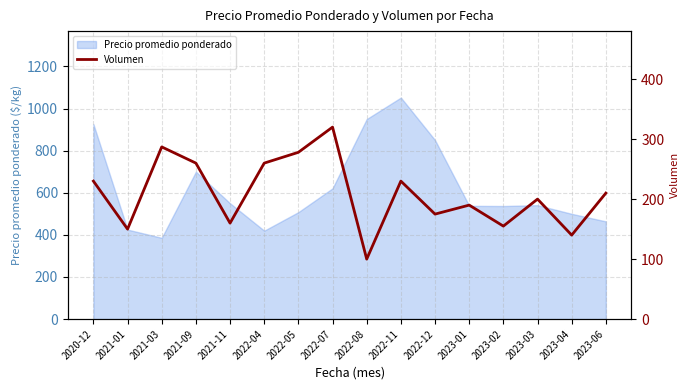

Reading left to right, list all the values displayed in this chart.

230	150	287	260	160	260	278	320	100	230	175	190	155	200	140	210